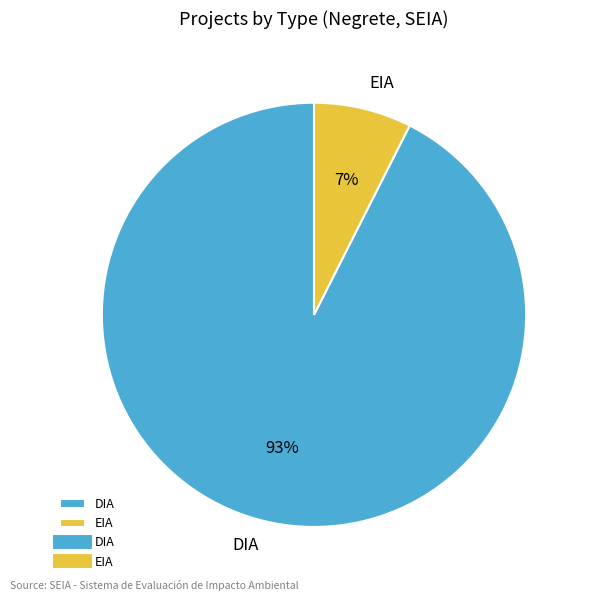

Is there a majority slice in this chart?

Yes